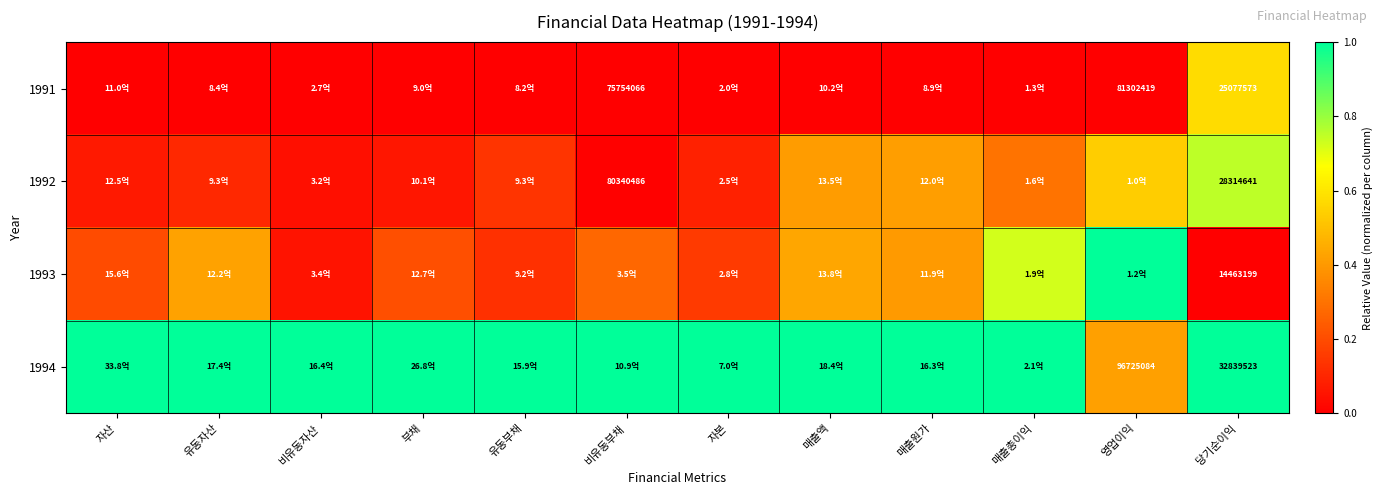

True or false: 1994 has a value of 0.3 at 매출총이익.

False